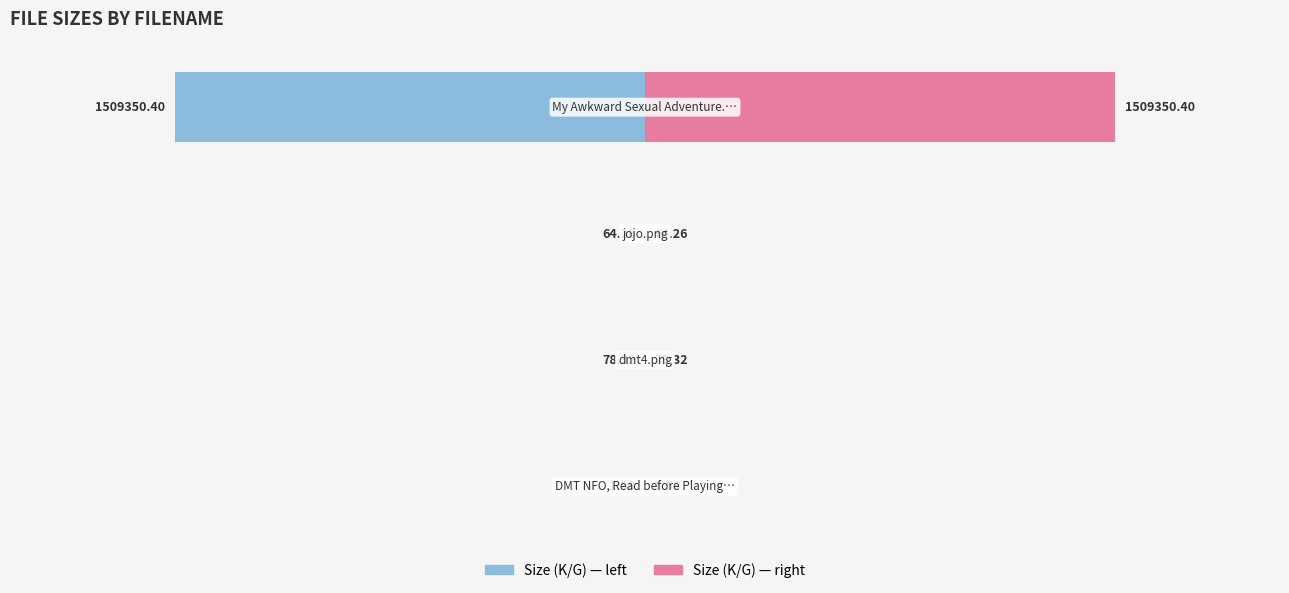

What is the difference between the highest and lowest values at 0?

3.2